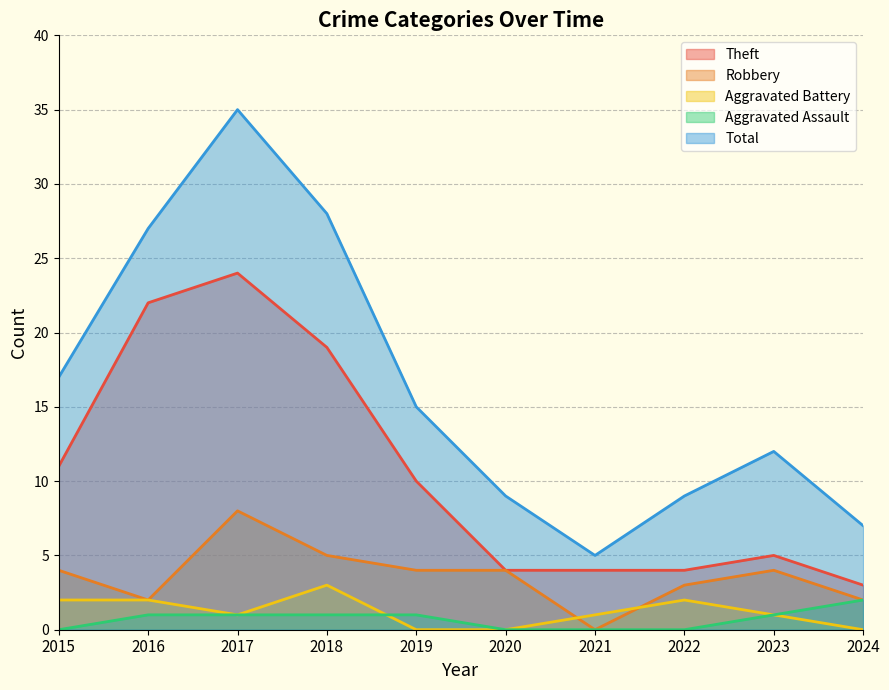

What is the average value of the Aggravated Battery series?

1